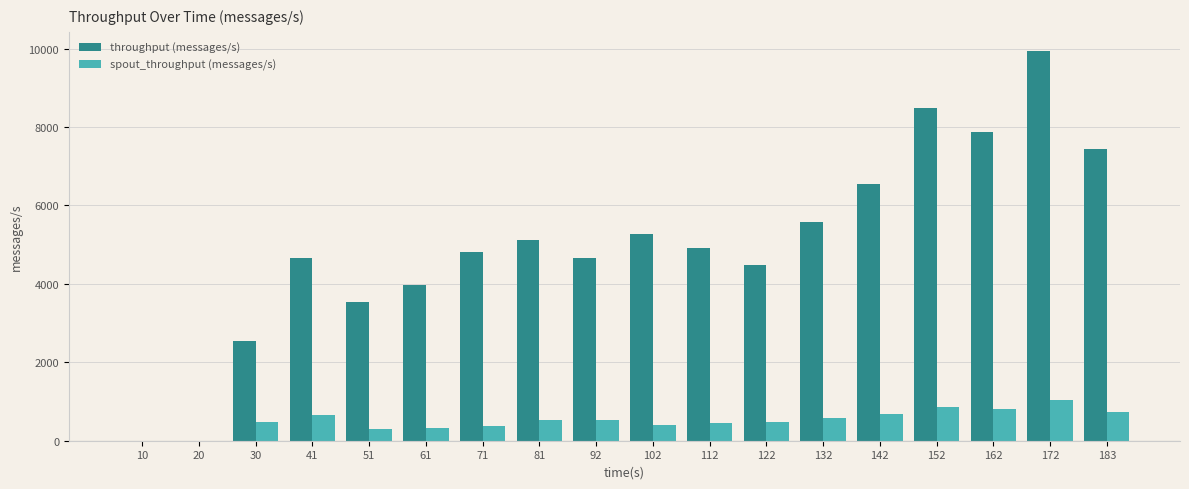

Between 152 and 172, which series saw the biggest shift?

throughput (messages/s)